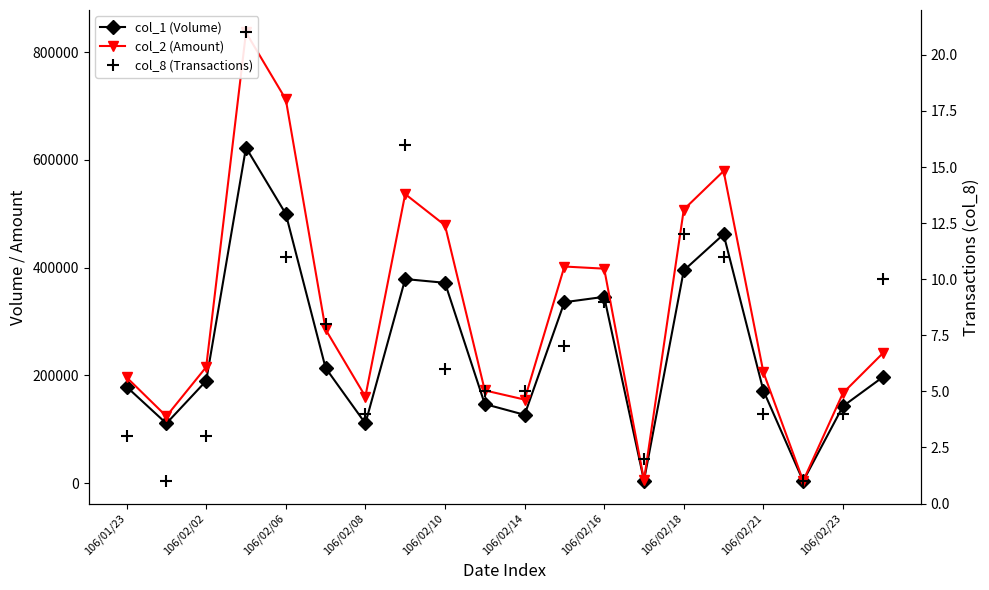

Reading left to right, list all the values displayed in this chart.

col_1 (Volume): 179000	111000	190000	623000	500000	214000	111000	379000	372000	147000	127000	336000	346000	5000	395000	462000	172000	4000	143000	197000
col_2 (Amount): 196590	124320	215650	836720	712540	285420	160890	536690	478790	172330	155280	402240	398280	5640	508070	579460	206080	4400	167510	241220
col_8 (Transactions): 3	1	3	21	11	8	4	16	6	5	5	7	9	2	12	11	4	1	4	10